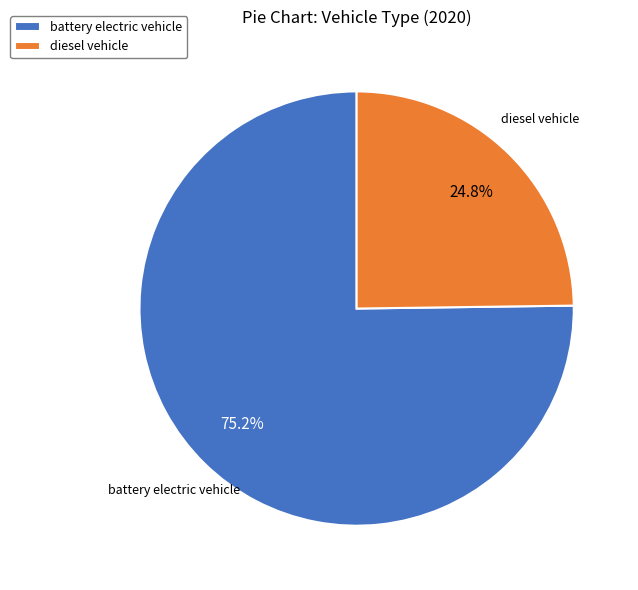

Does diesel vehicle account for over 50% of the chart?

No